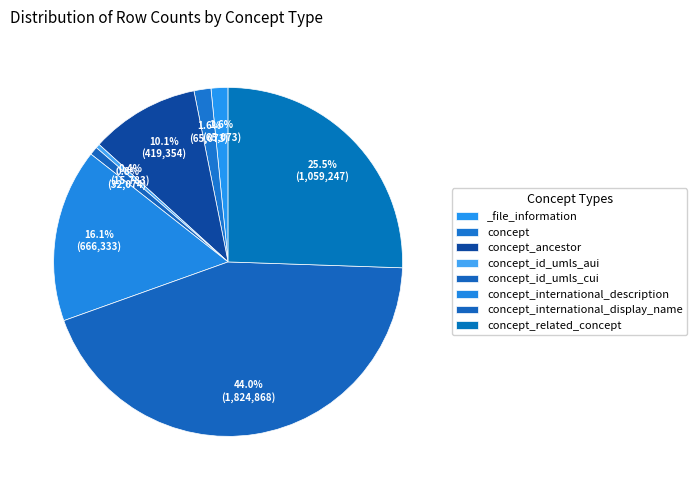

What percentage is the concept_ancestor slice, to the nearest percent?

10%